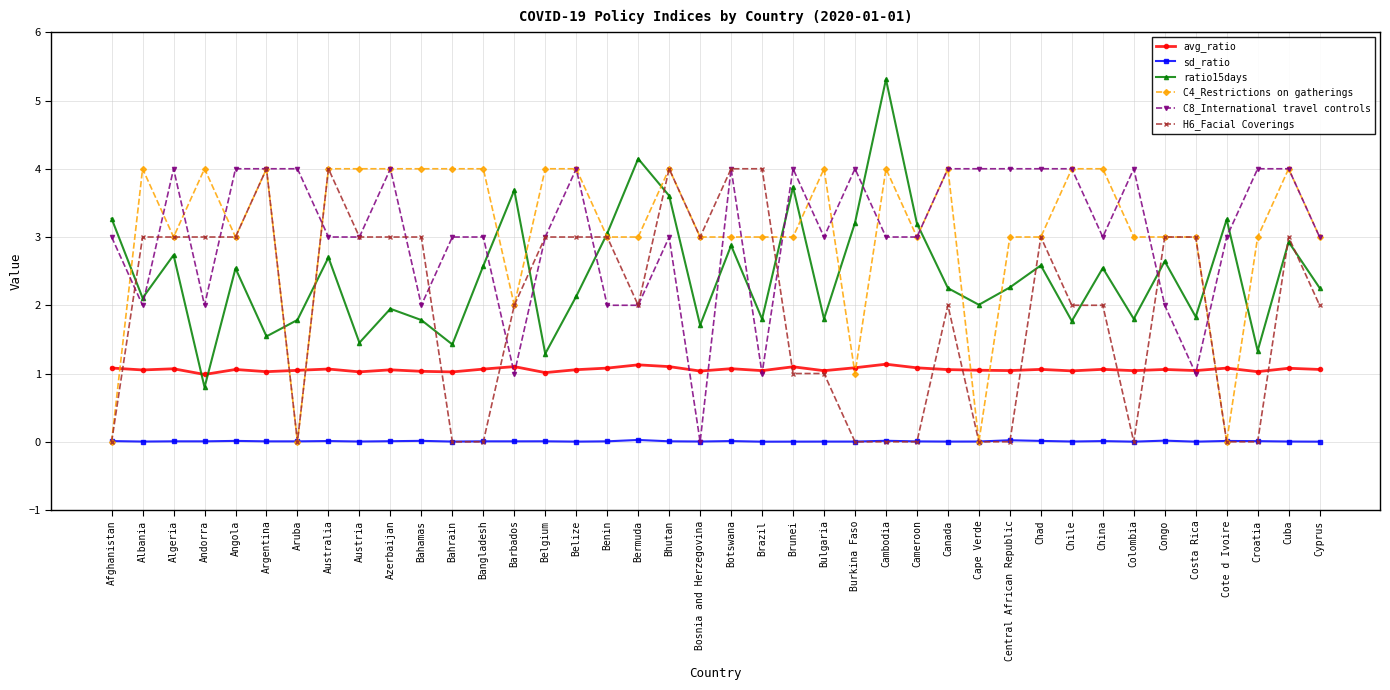

What is the label of the 25th point from the left?

Burkina Faso